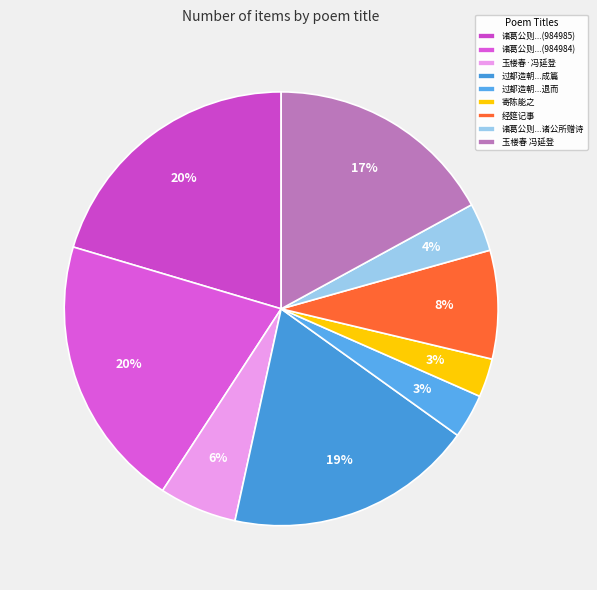

Which slice is the smallest?

寄陈能之·乌府延登鶱谔臣